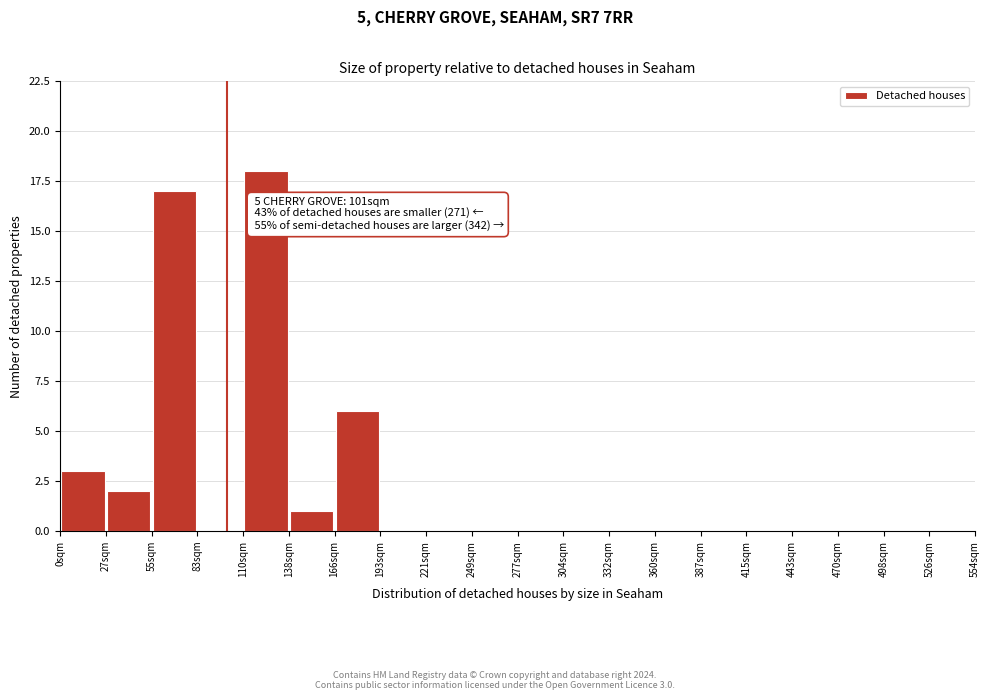

Over which range of the x-axis is the bar tallest?

110 to 140